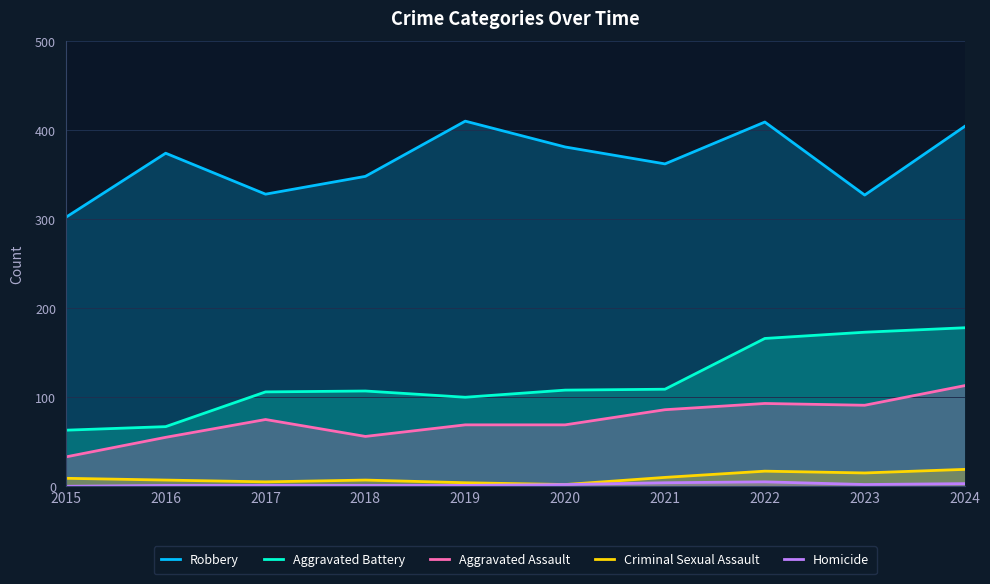

Is it true that Criminal Sexual Assault equals 10 at 2018?

False